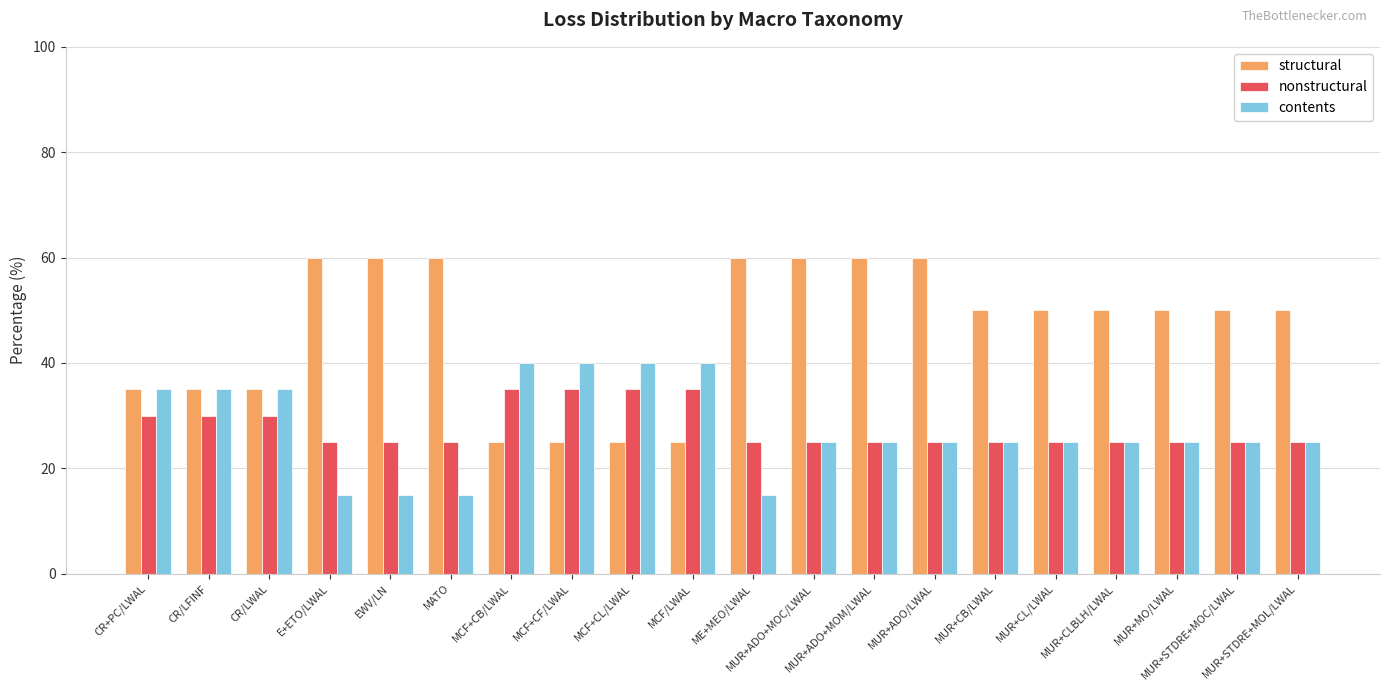

Reading left to right, transcribe all the data shown in this chart.

structural: CR+PC/LWAL=35	CR/LFINF=35	CR/LWAL=35	E+ETO/LWAL=60	EWV/LN=60	MATO=60	MCF+CB/LWAL=25	MCF+CF/LWAL=25	MCF+CL/LWAL=25	MCF/LWAL=25	ME+MEO/LWAL=60	MUR+ADO+MOC/LWAL=60	MUR+ADO+MOM/LWAL=60	MUR+ADO/LWAL=60	MUR+CB/LWAL=50	MUR+CL/LWAL=50	MUR+CLBLH/LWAL=50	MUR+MO/LWAL=50	MUR+STDRE+MOC/LWAL=50	MUR+STDRE+MOL/LWAL=50
nonstructural: CR+PC/LWAL=30	CR/LFINF=30	CR/LWAL=30	E+ETO/LWAL=25	EWV/LN=25	MATO=25	MCF+CB/LWAL=35	MCF+CF/LWAL=35	MCF+CL/LWAL=35	MCF/LWAL=35	ME+MEO/LWAL=25	MUR+ADO+MOC/LWAL=25	MUR+ADO+MOM/LWAL=25	MUR+ADO/LWAL=25	MUR+CB/LWAL=25	MUR+CL/LWAL=25	MUR+CLBLH/LWAL=25	MUR+MO/LWAL=25	MUR+STDRE+MOC/LWAL=25	MUR+STDRE+MOL/LWAL=25
contents: CR+PC/LWAL=35	CR/LFINF=35	CR/LWAL=35	E+ETO/LWAL=15	EWV/LN=15	MATO=15	MCF+CB/LWAL=40	MCF+CF/LWAL=40	MCF+CL/LWAL=40	MCF/LWAL=40	ME+MEO/LWAL=15	MUR+ADO+MOC/LWAL=25	MUR+ADO+MOM/LWAL=25	MUR+ADO/LWAL=25	MUR+CB/LWAL=25	MUR+CL/LWAL=25	MUR+CLBLH/LWAL=25	MUR+MO/LWAL=25	MUR+STDRE+MOC/LWAL=25	MUR+STDRE+MOL/LWAL=25